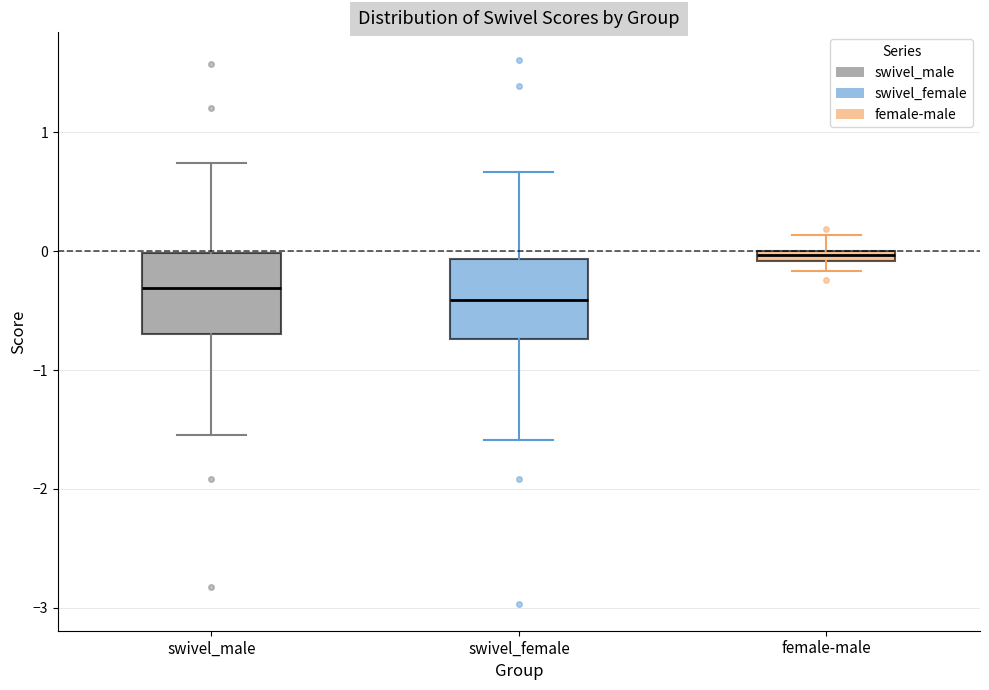

Where is the upper edge of the box for swivel_male on the y-axis? The values are not printed on the chart, so give them approximately, as read against the axis.

0.0